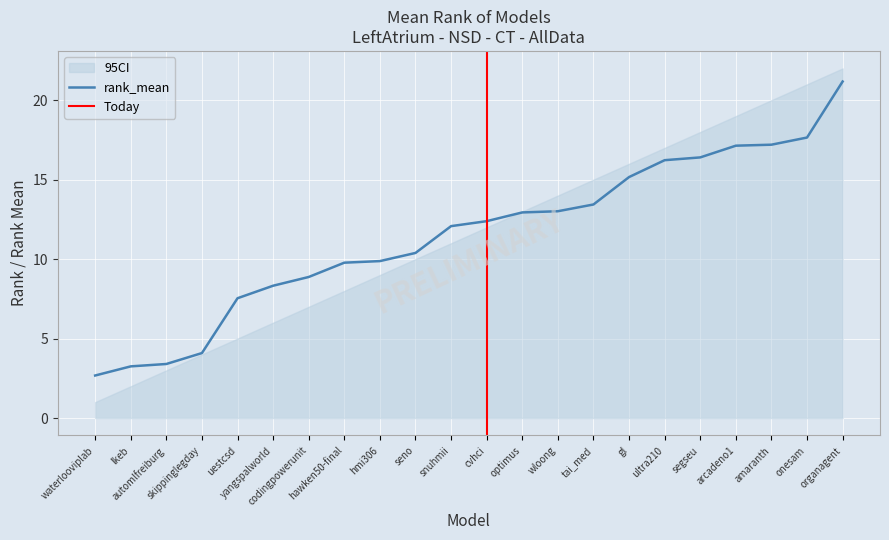

What is the maximum value for rank_mean?

21.2